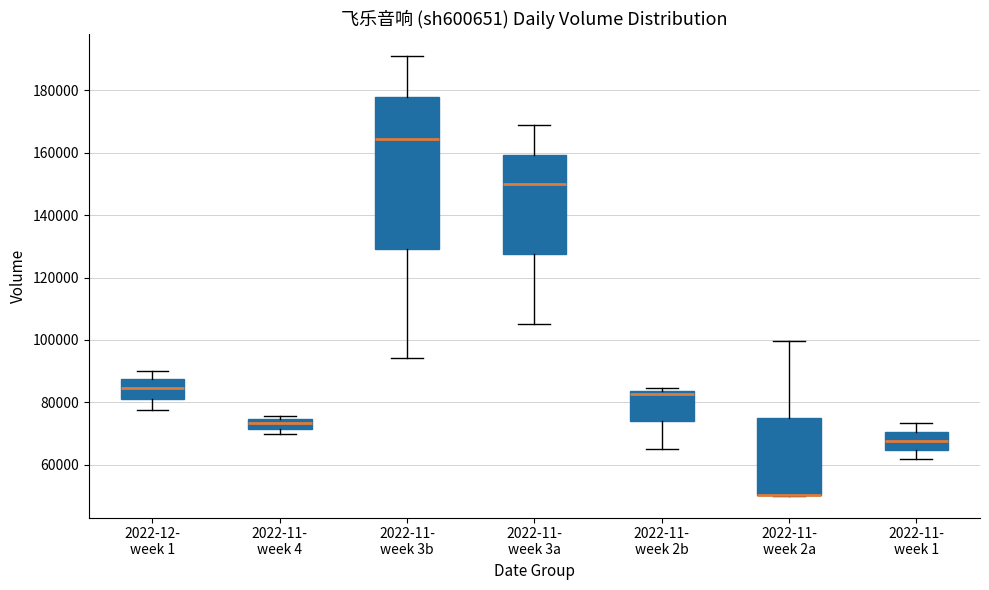

Comparing the boxes themselves (not the whiskers), which one is the tallest?

2022-11- week 3b